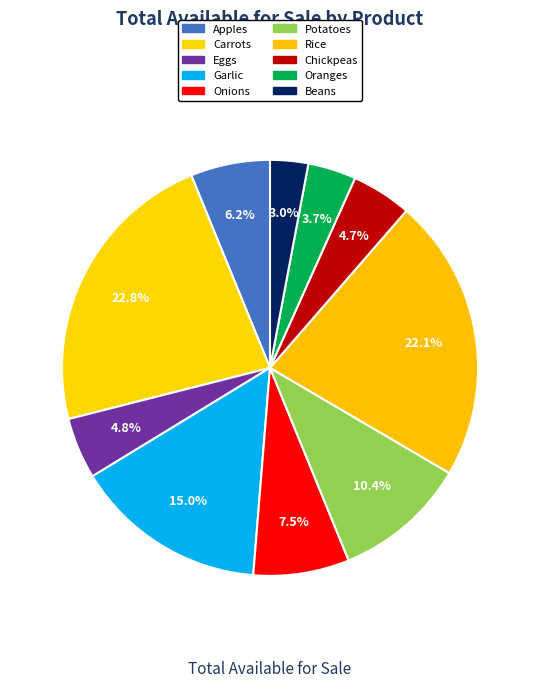

How much of the chart is everything except Beans?

97.0%